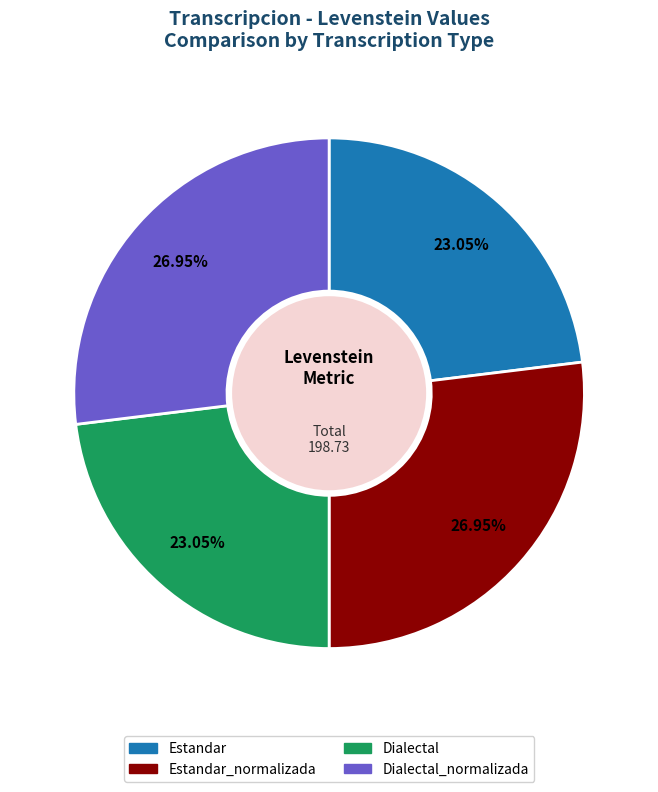

True or false: Dialectal_normalizada accounts for 27% of the total.

True